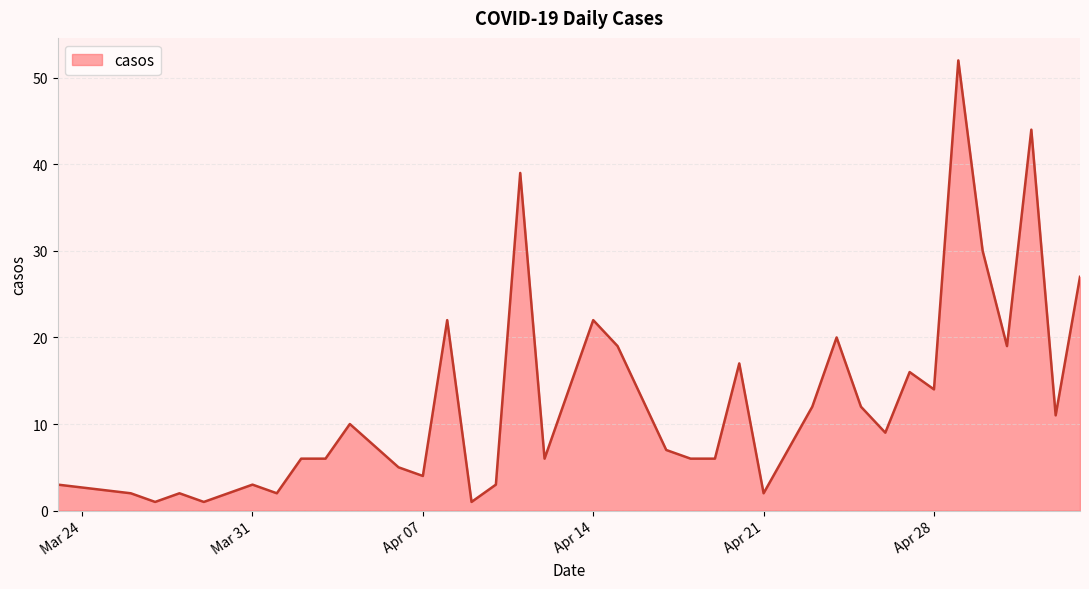

What is the maximum value shown in the chart?

52